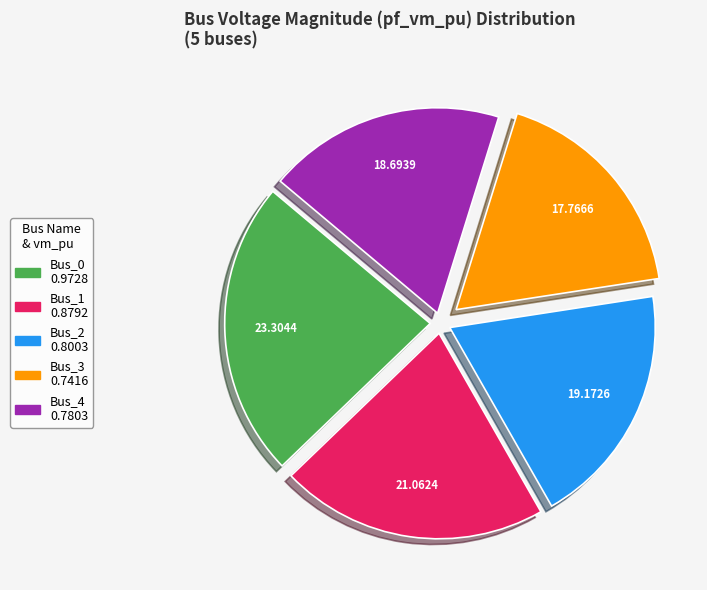

Do Bus_0 and Bus_3 together represent more than half of the pie?

No